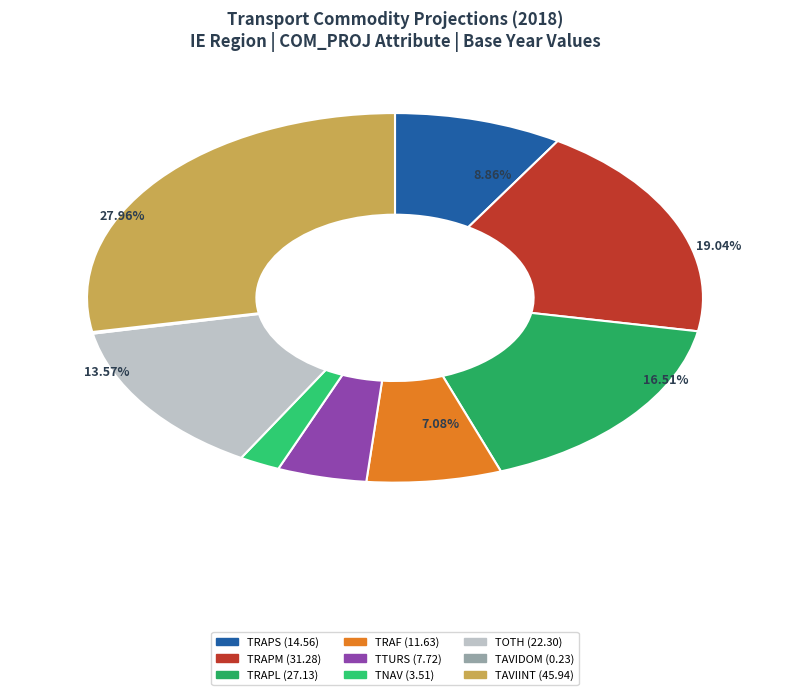

What is the ratio of the value at TOTH to the value at TTURS?

2.9